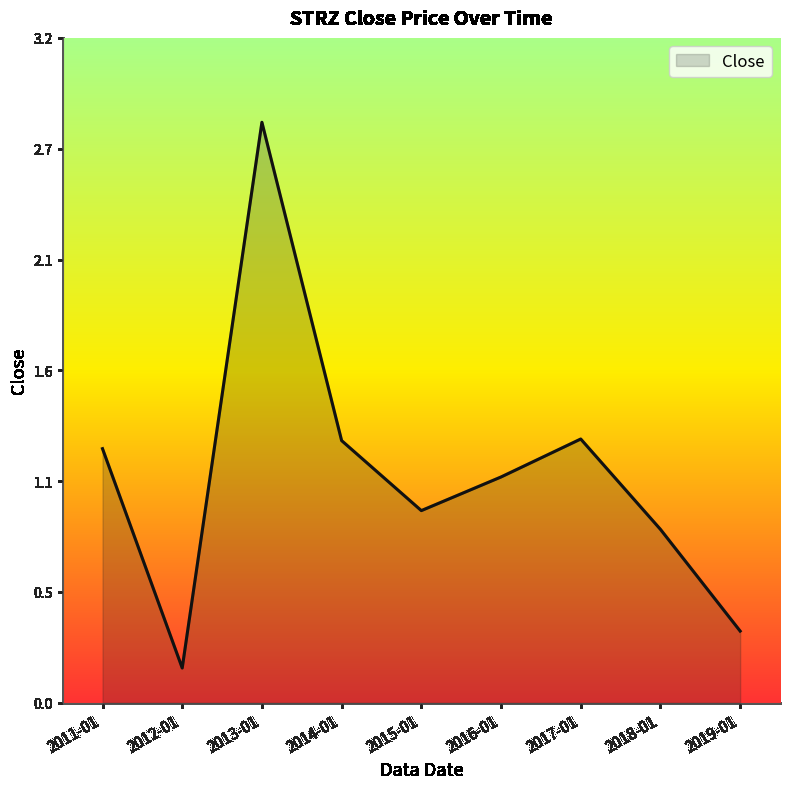

Rank the categories by value from highest to lowest.

2013-01, 2017-01, 2014-01, 2011-01, 2016-01, 2015-01, 2018-01, 2019-01, 2012-01